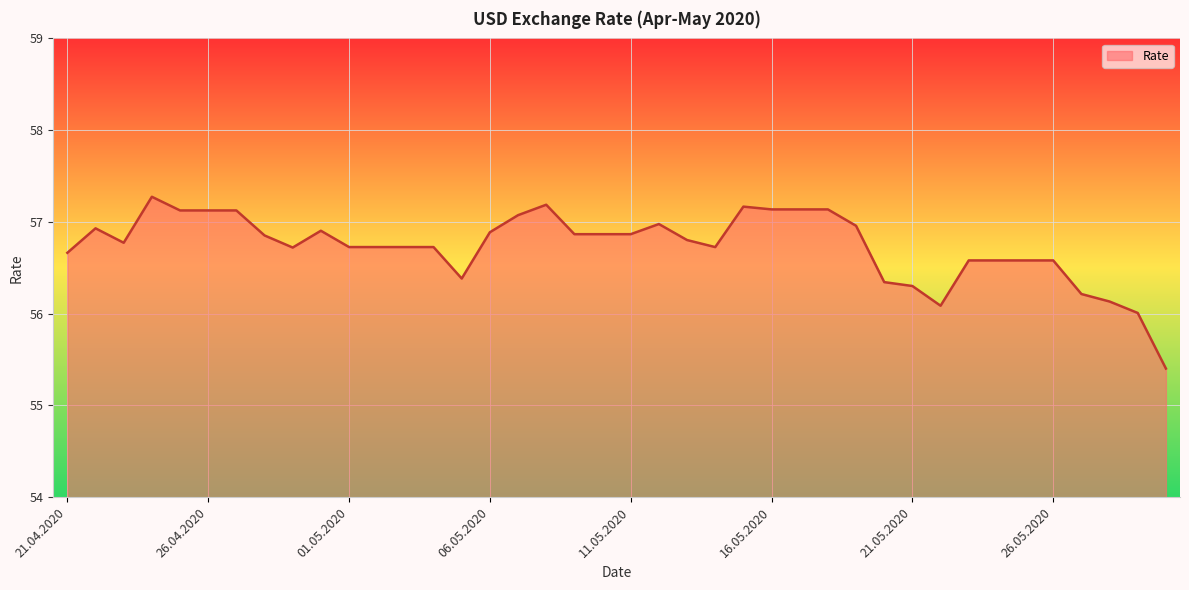

What is the difference between the maximum and minimum values?

1.9